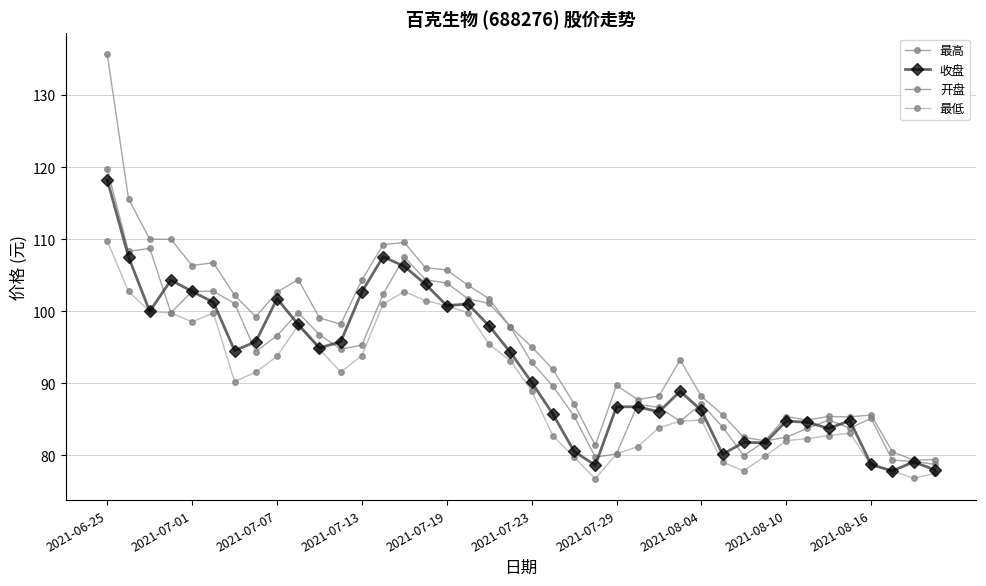

What is the value of the 收盘 point at the 32nd from the left?

81.8